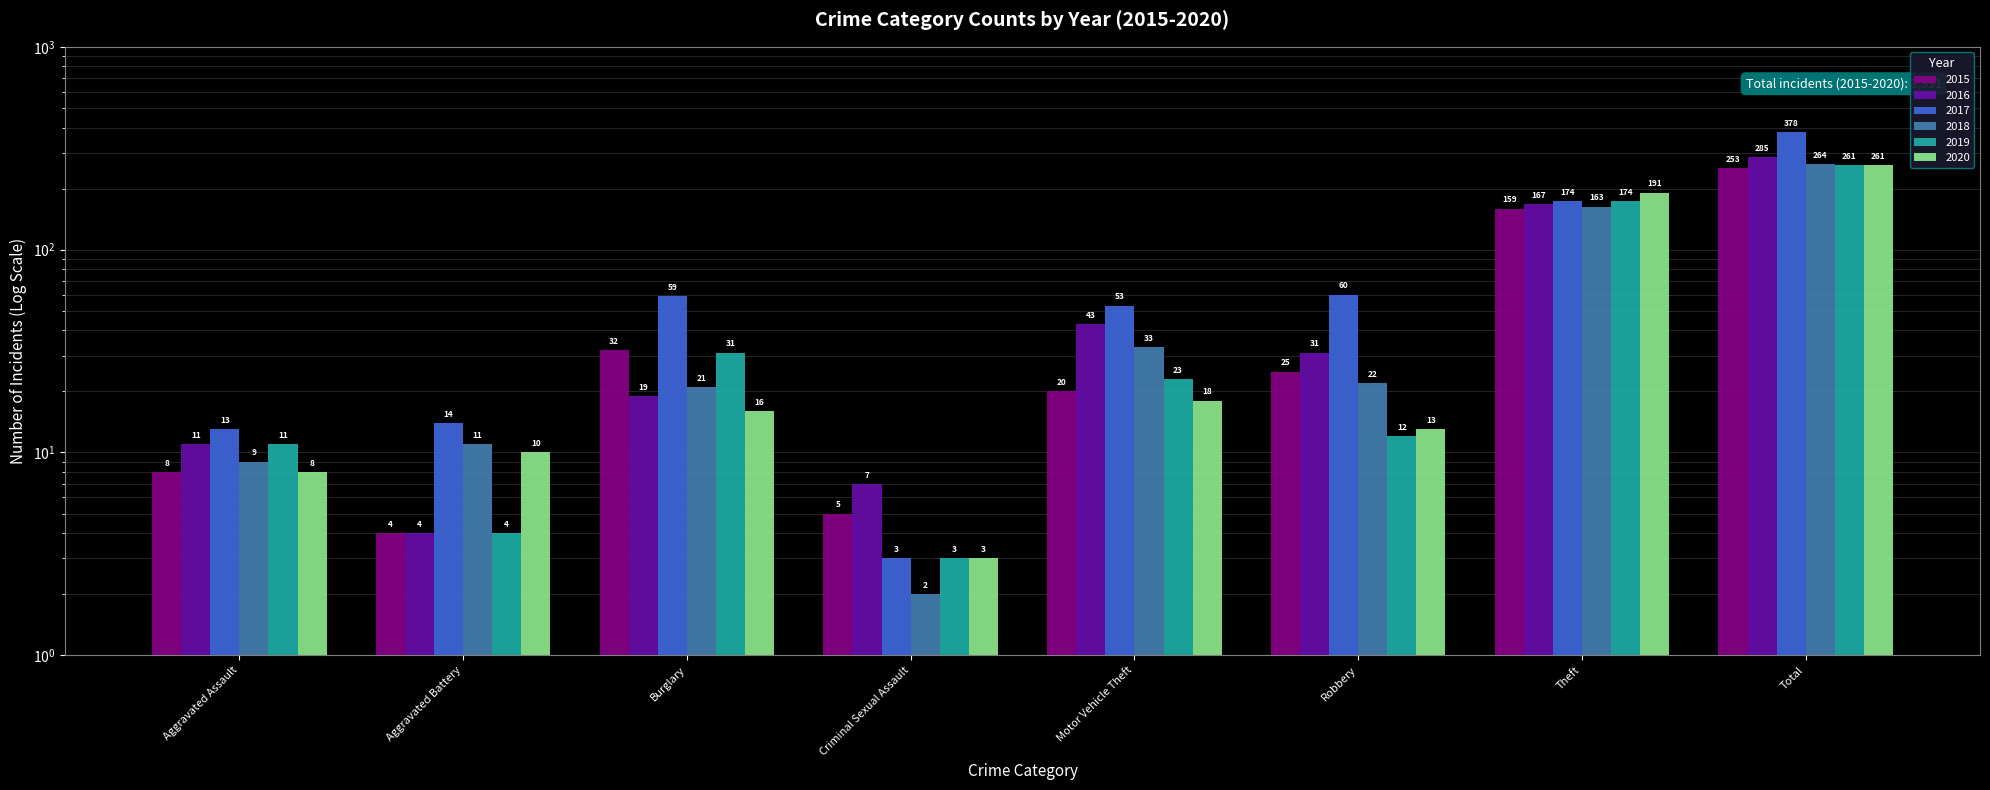

The 2015 series shows 10 at Motor Vehicle Theft. True or false?

False